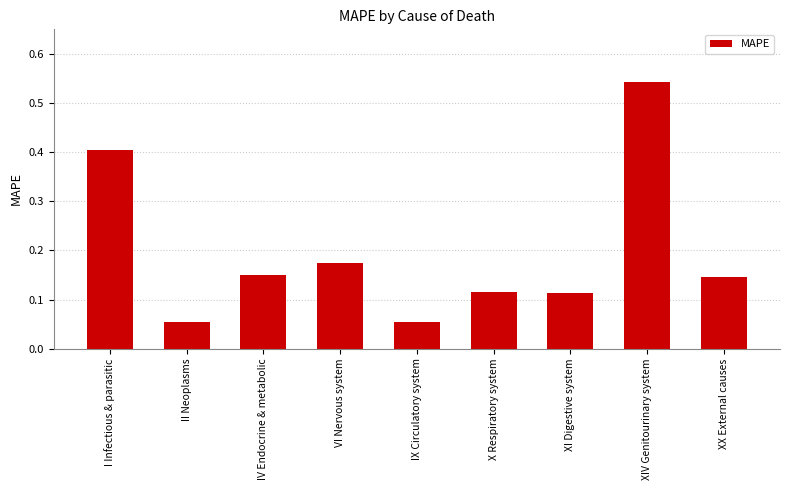

What is the sum of all values?

1.8